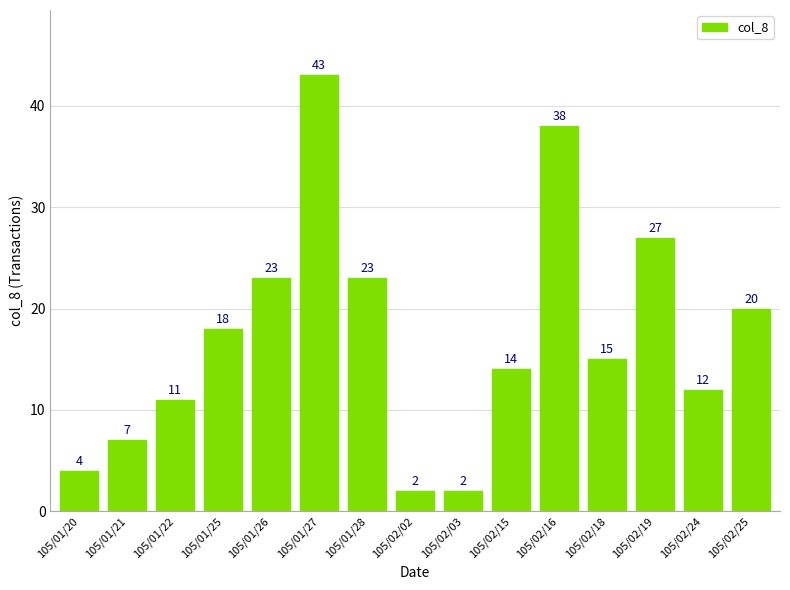

The chart shows a value of 15 at 105/02/18. True or false?

True